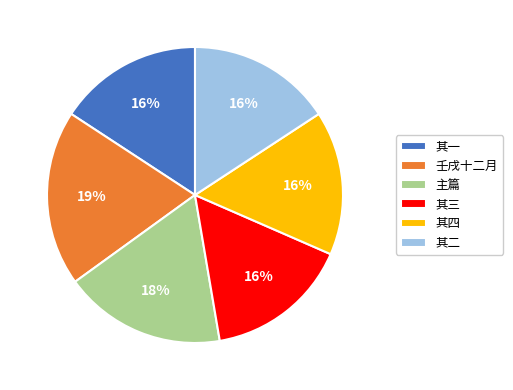

To the nearest percent, what percentage of the pie is 主篇?

18%